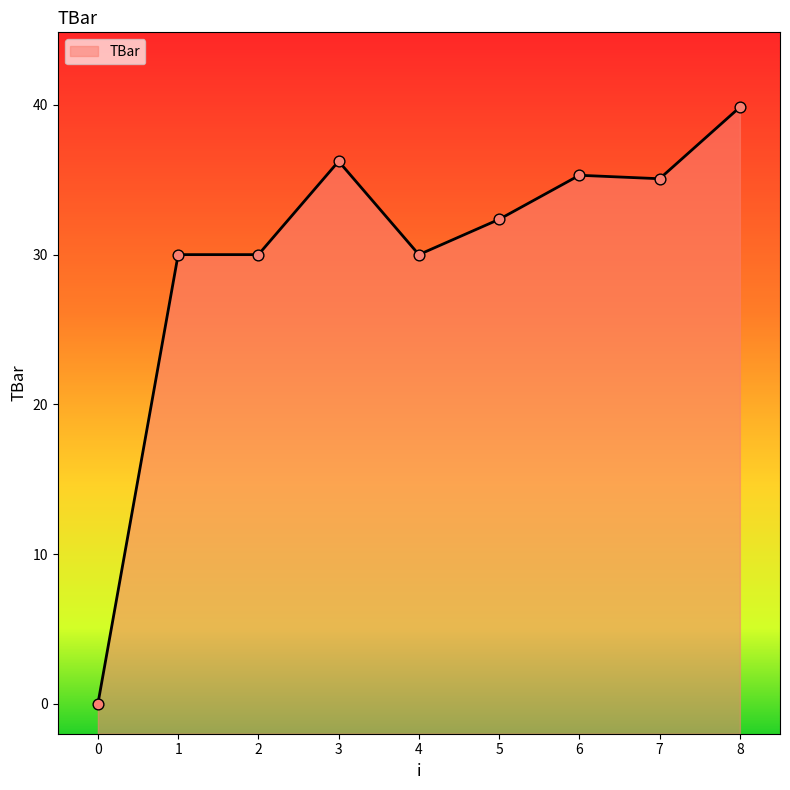

Approximately how many times larger is the value at 7 compared to 4?

1.2